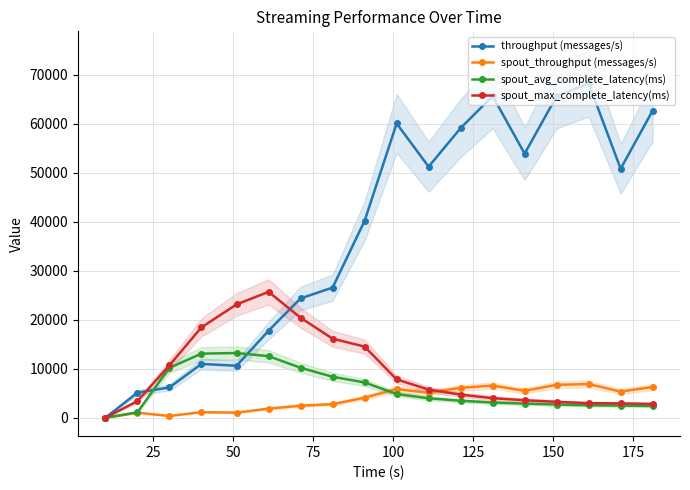

What is the maximum value for spout_max_complete_latency(ms)?

25705.8